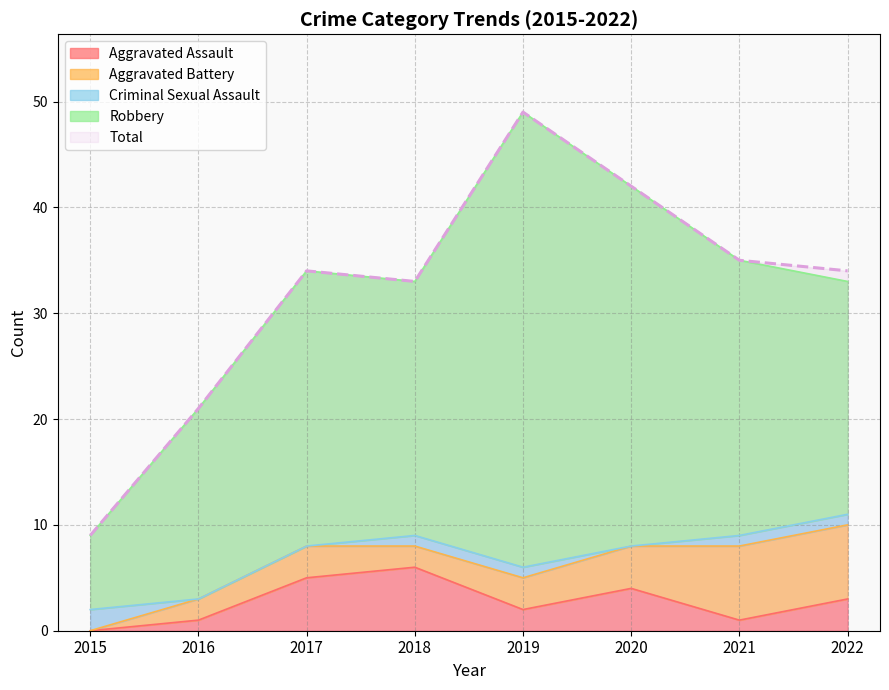

In Aggravated Battery, how many points are lower than both neighbors (excluding endpoints)?

1